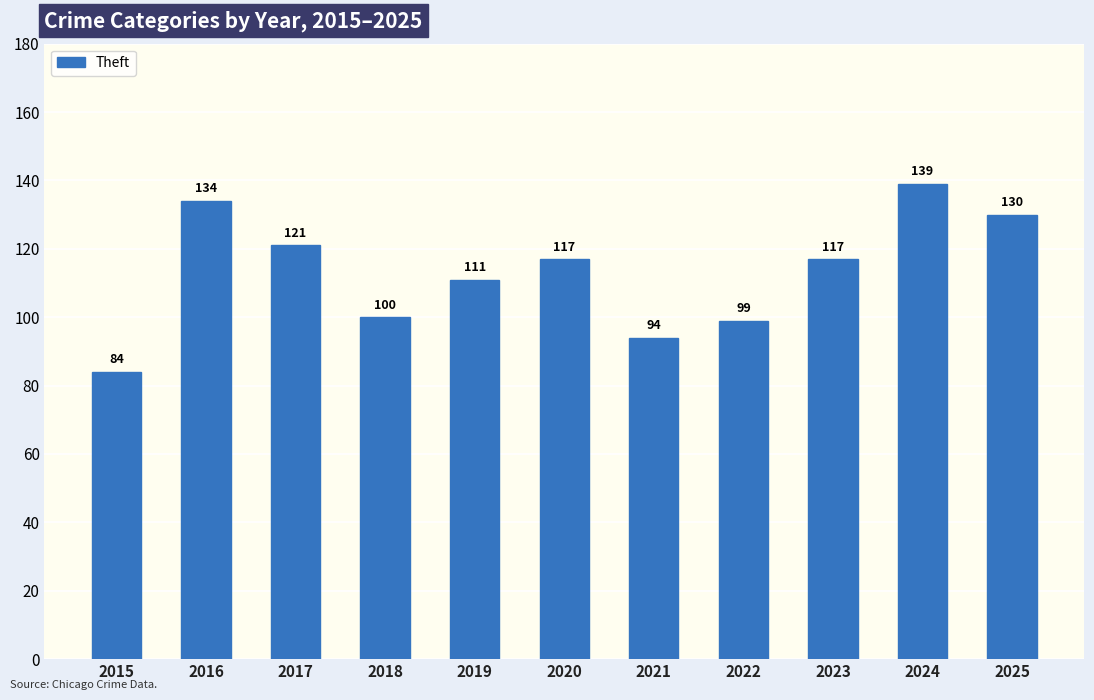

Which has a higher value, 2016 or 2021?

2016